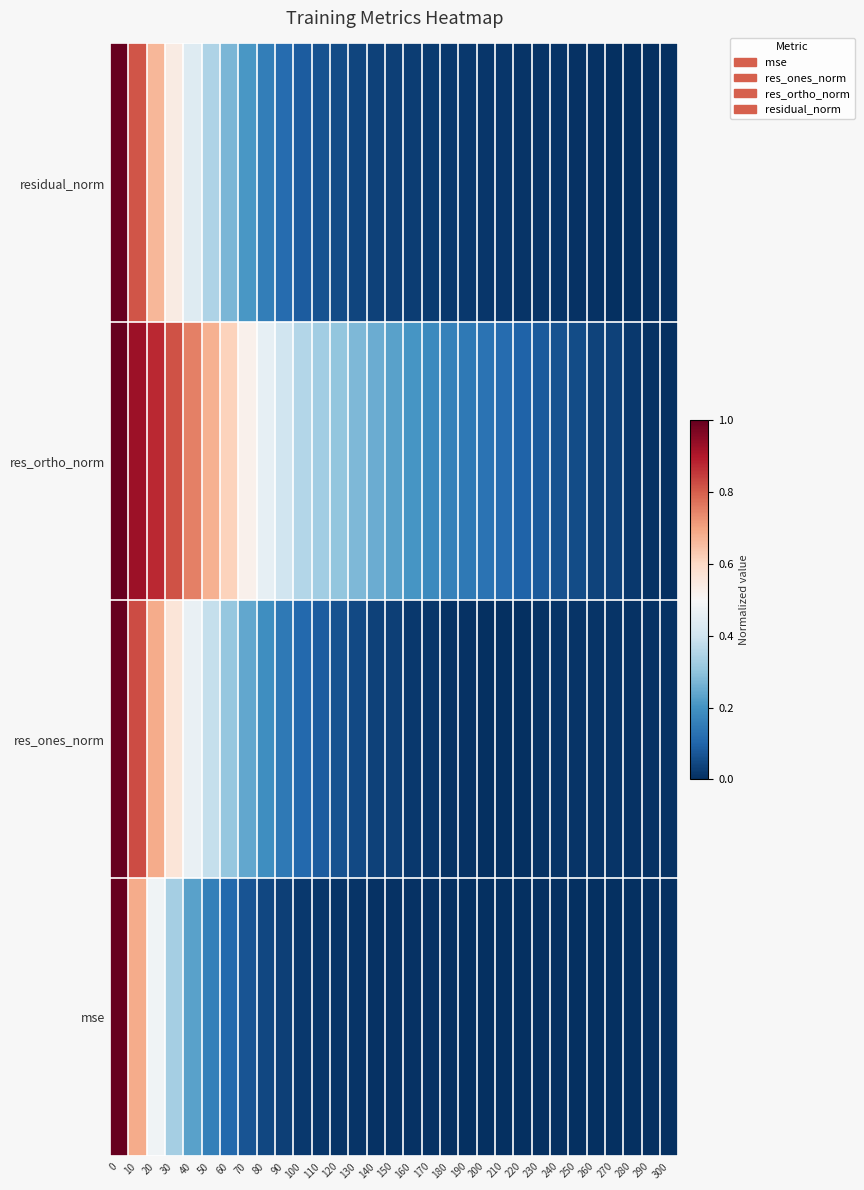

What is the average value?

0.2